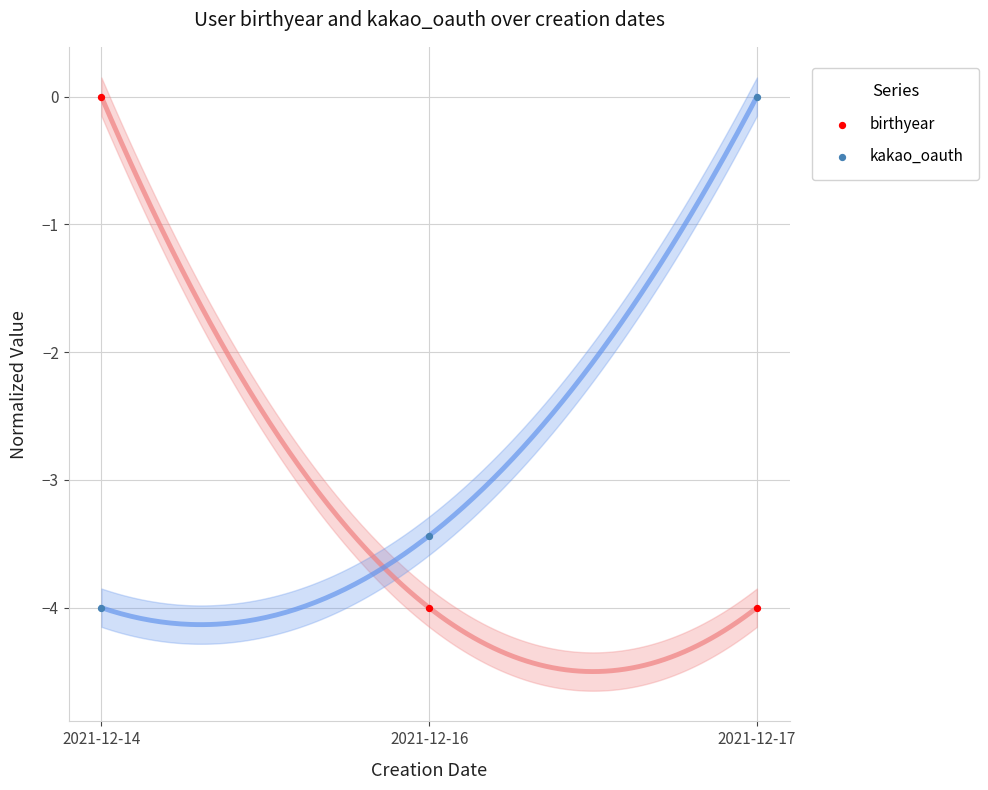

Across all series, what Y value is closest to -2?

-3.4